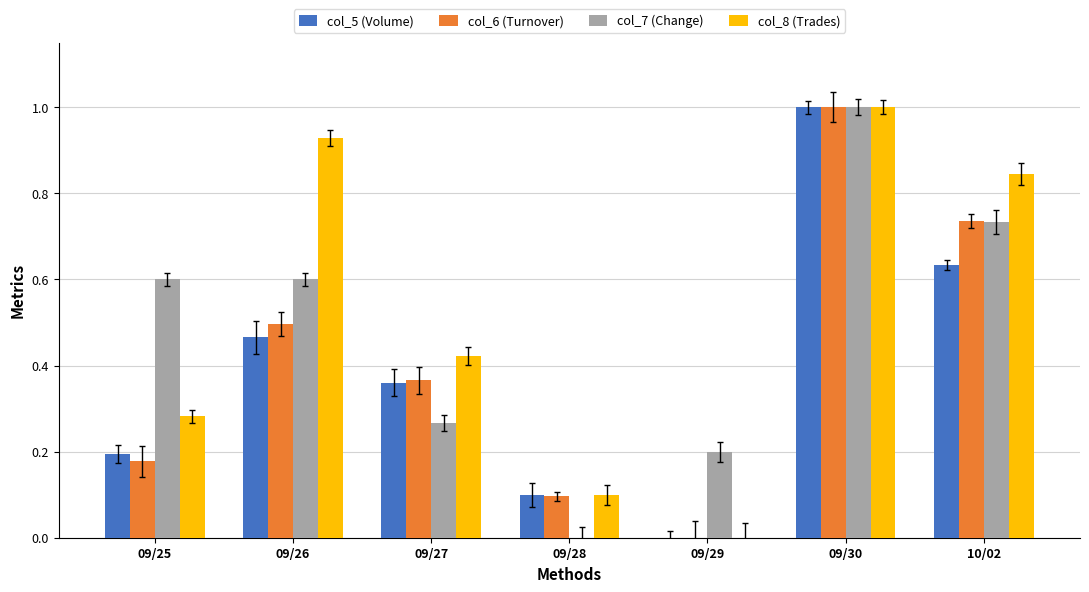

True or false: col_8 (Trades) has a value of 1.0 at 09/30.

True